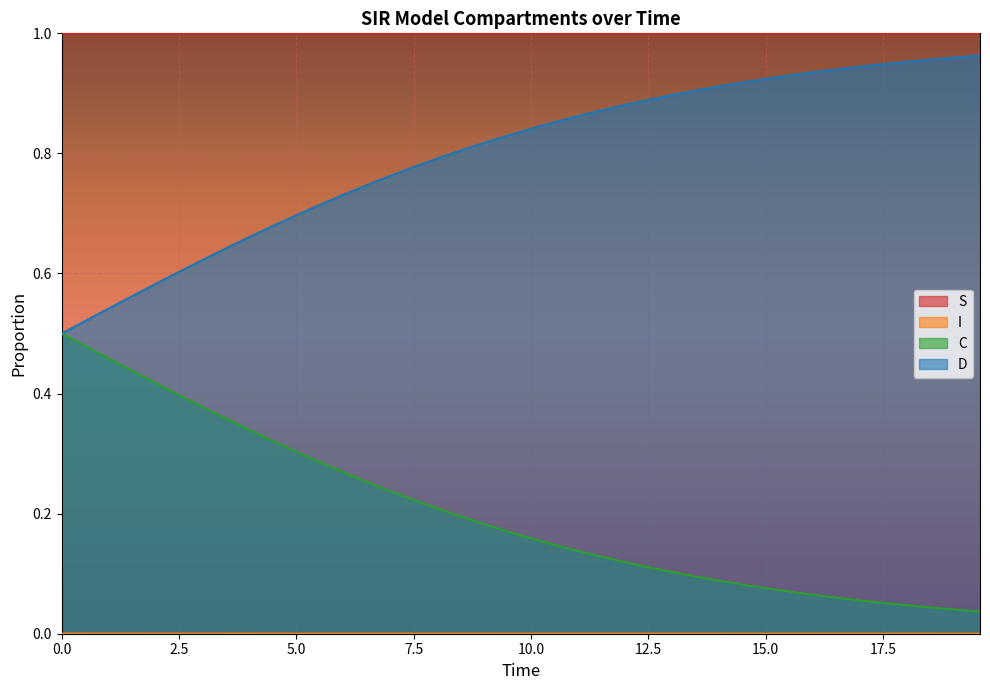

True or false: C and D intersect in this chart.

False